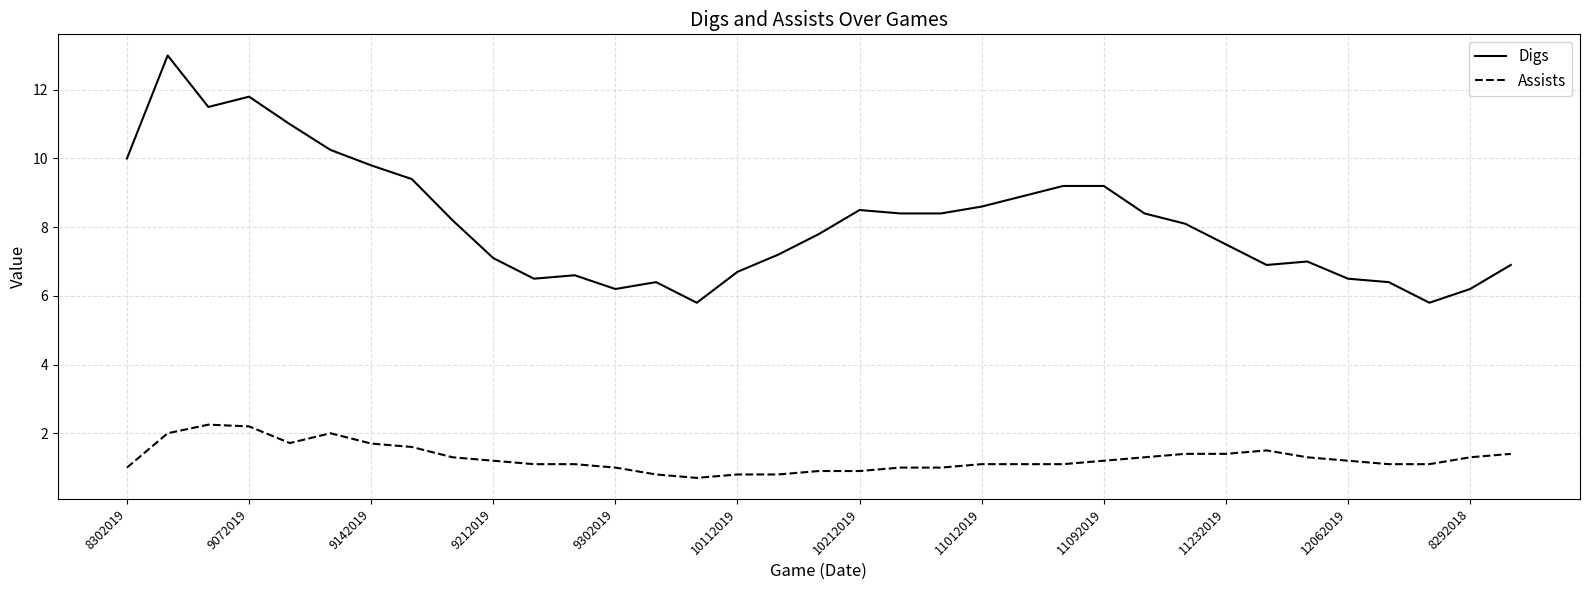

True or false: Digs and Assists intersect in this chart.

False